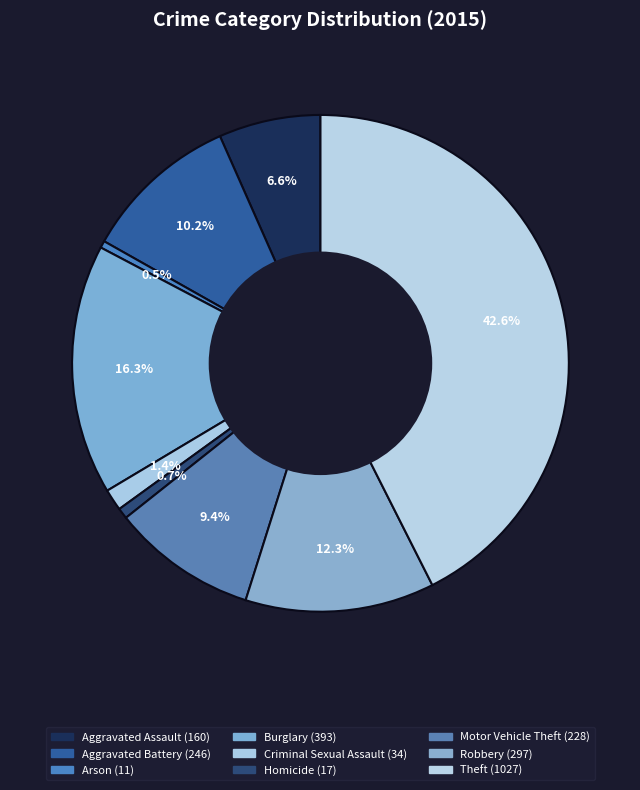

What is the change in value from Arson to Robbery?

+286